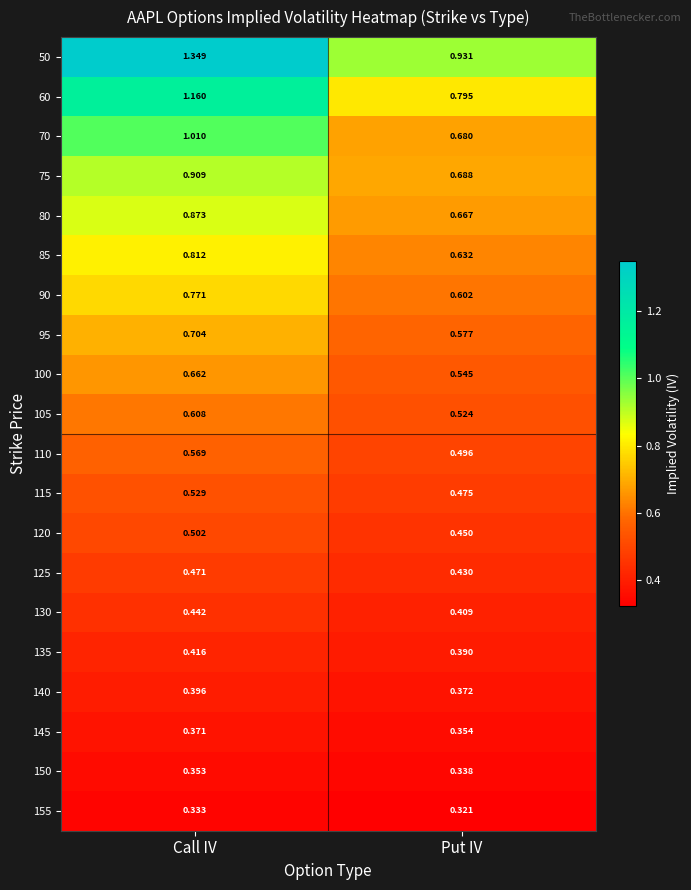

Which category has the lowest value in the 110 series?

Put IV